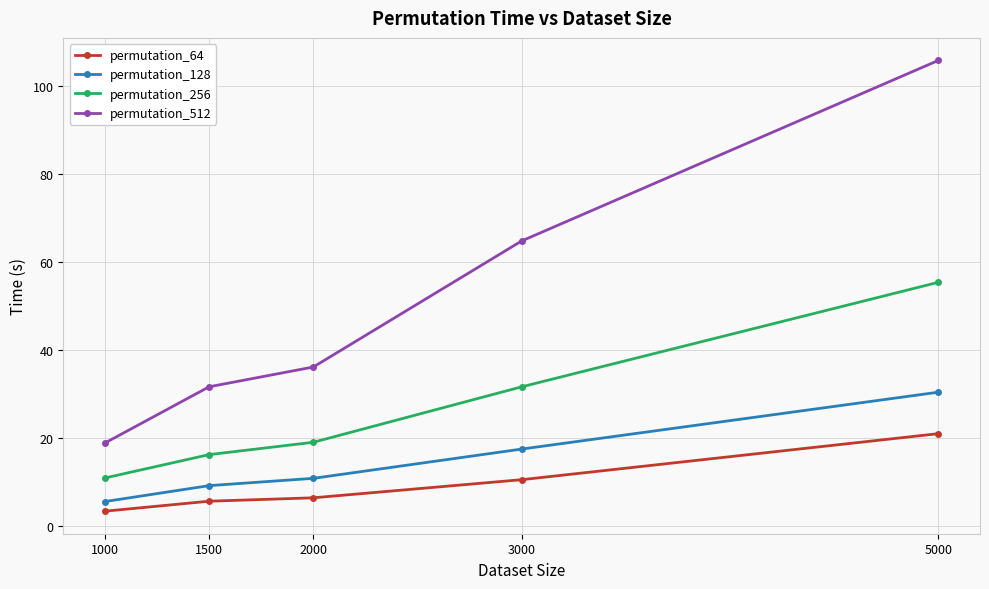

True or false: permutation_256 has more than 2 interior local peaks.

False